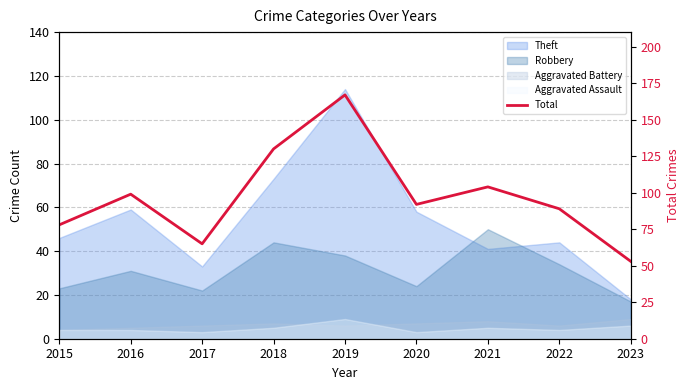

How many interior local valleys (lower than both neighbors) does the data have?

2